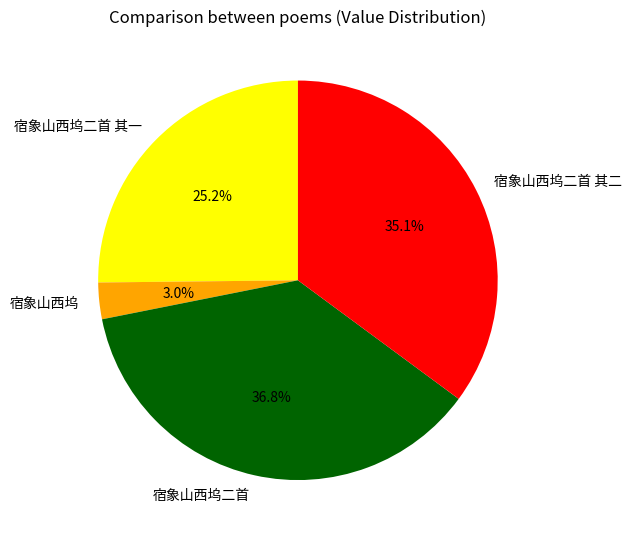

Combined, do 宿象山西坞二首 其二 and 宿象山西坞 account for over 50%?

No